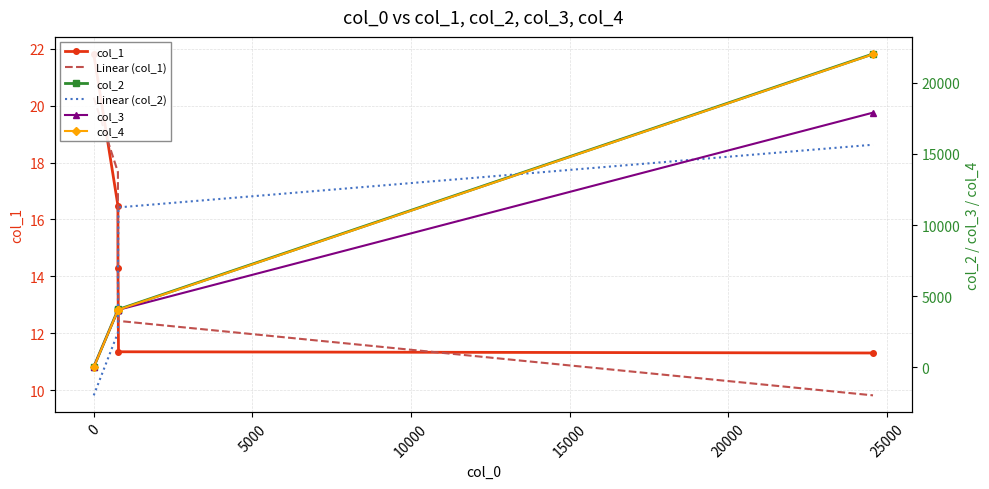

Which series has the largest total across all categories?

Linear (col_2)